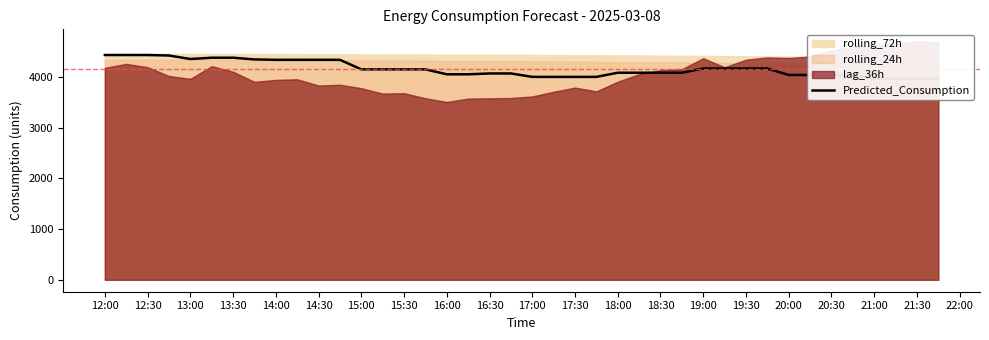

What is the sum of the values at 12:30 and 22:00?

8437.7